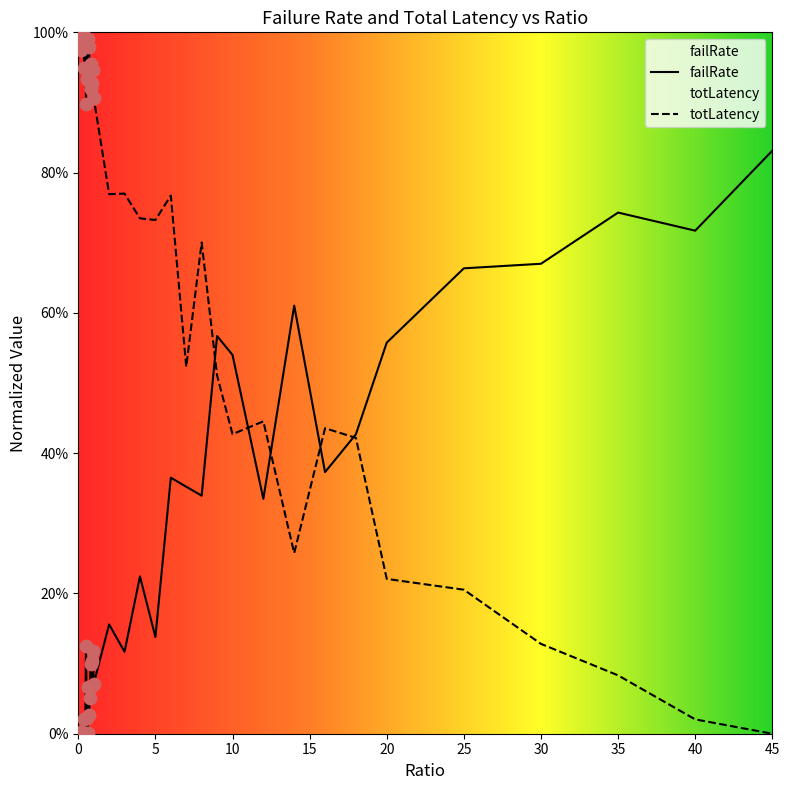

Which series has the largest total across all categories?

totLatency